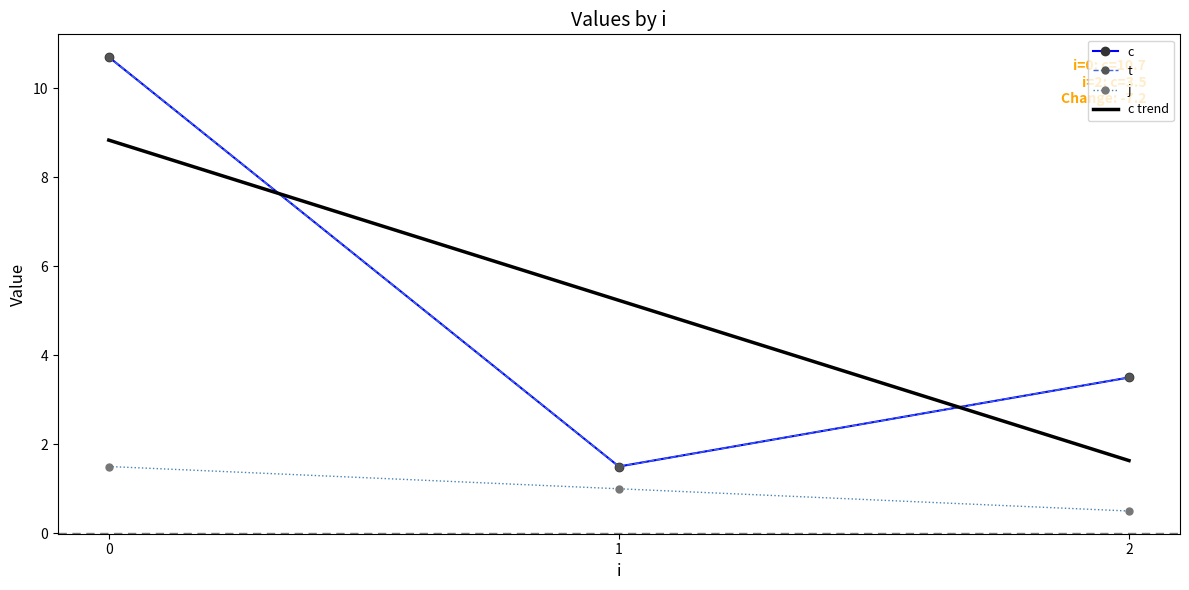

Is it true that t equals 3.5 at 2?

True